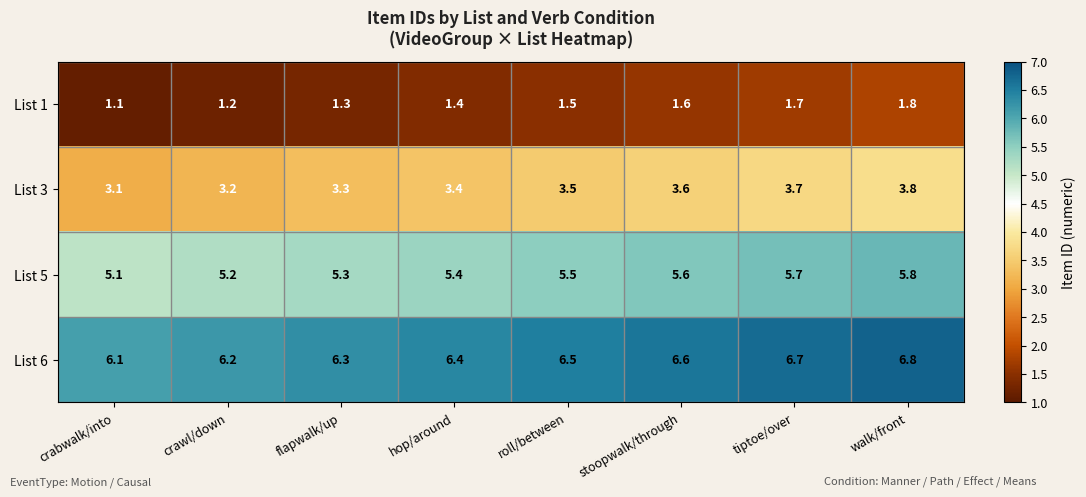

What is the difference between the highest and lowest values at walk/front?

5.0